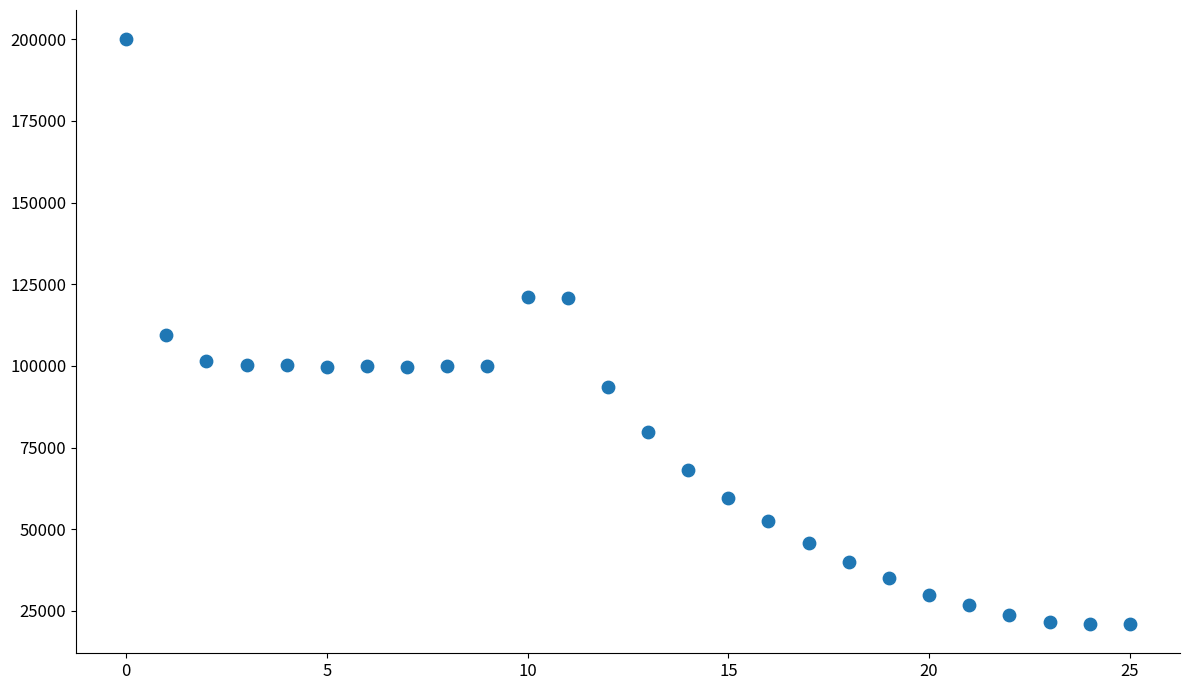

What is the range of Y values (max minus min)?

178975